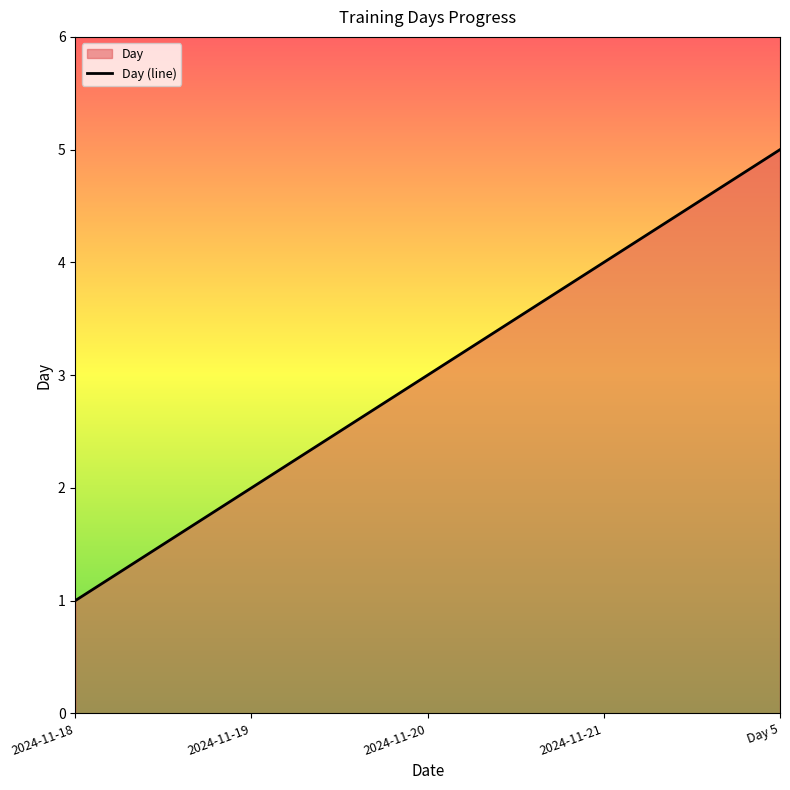

What is the label of the 3rd point from the left?

2024-11-20